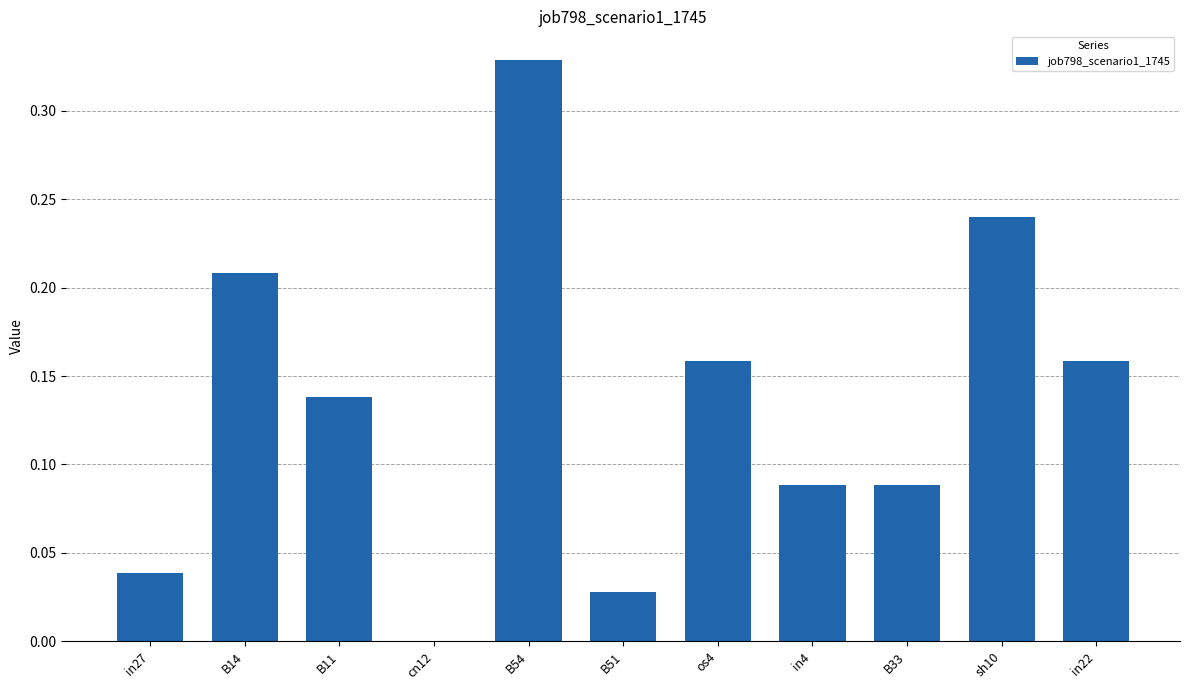

Which has a higher value, B51 or os4?

os4